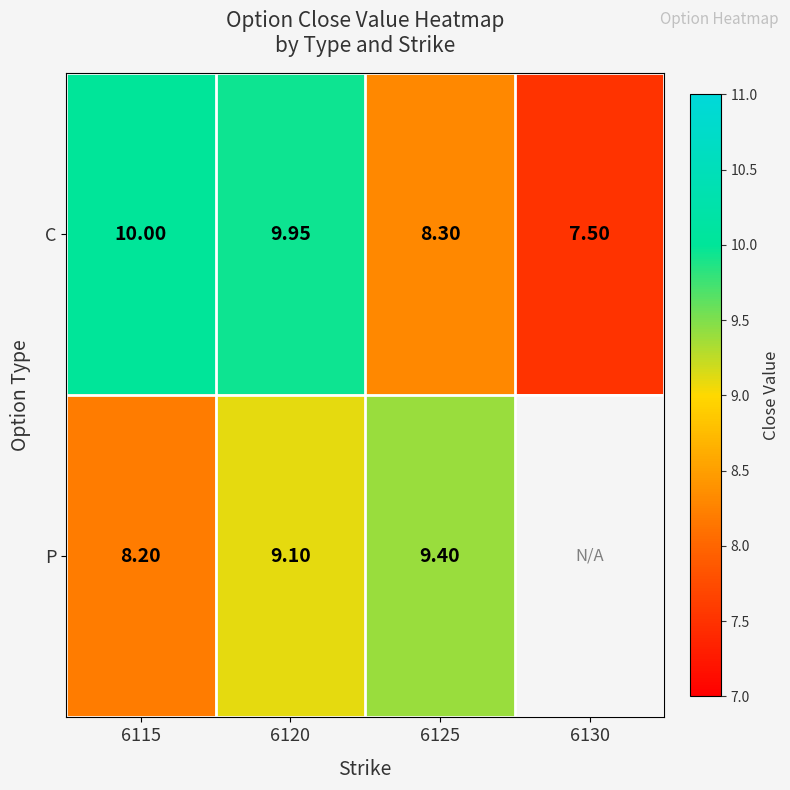

What is the total value across all series at 6120?

19.0